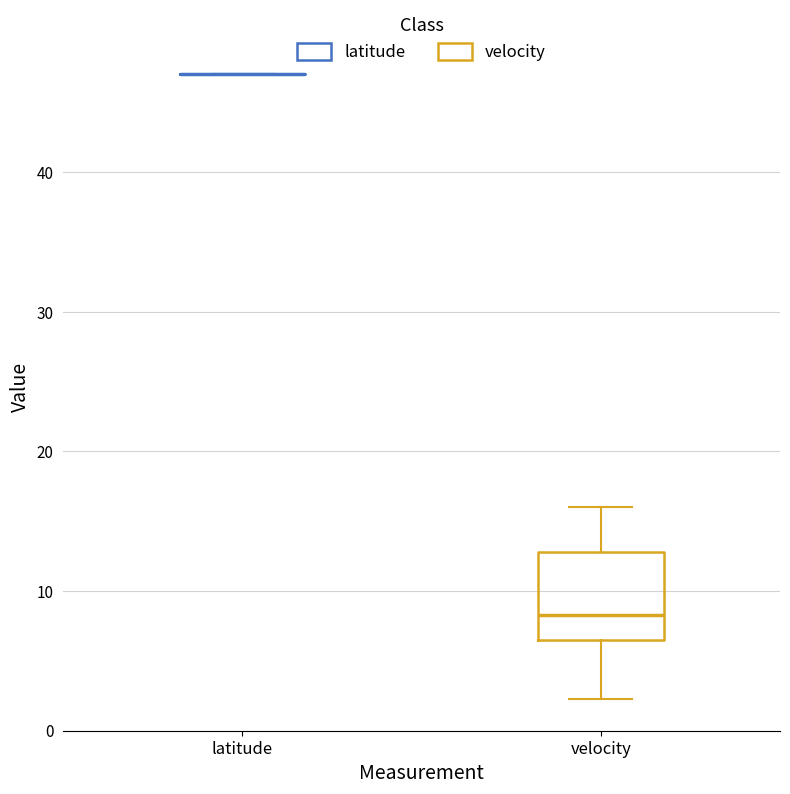

Reading left to right, transcribe this box plot: for each box, give where its median line is, the range the box spans, and where its two whiskers end, as read against the y-axis. The values are not printed on the chart, so give them approximately, as read against the axis.

latitude: box collapsed to a line at 47, whiskers 47 to 47
velocity: median 8, box 7 to 13, whiskers 2 to 16